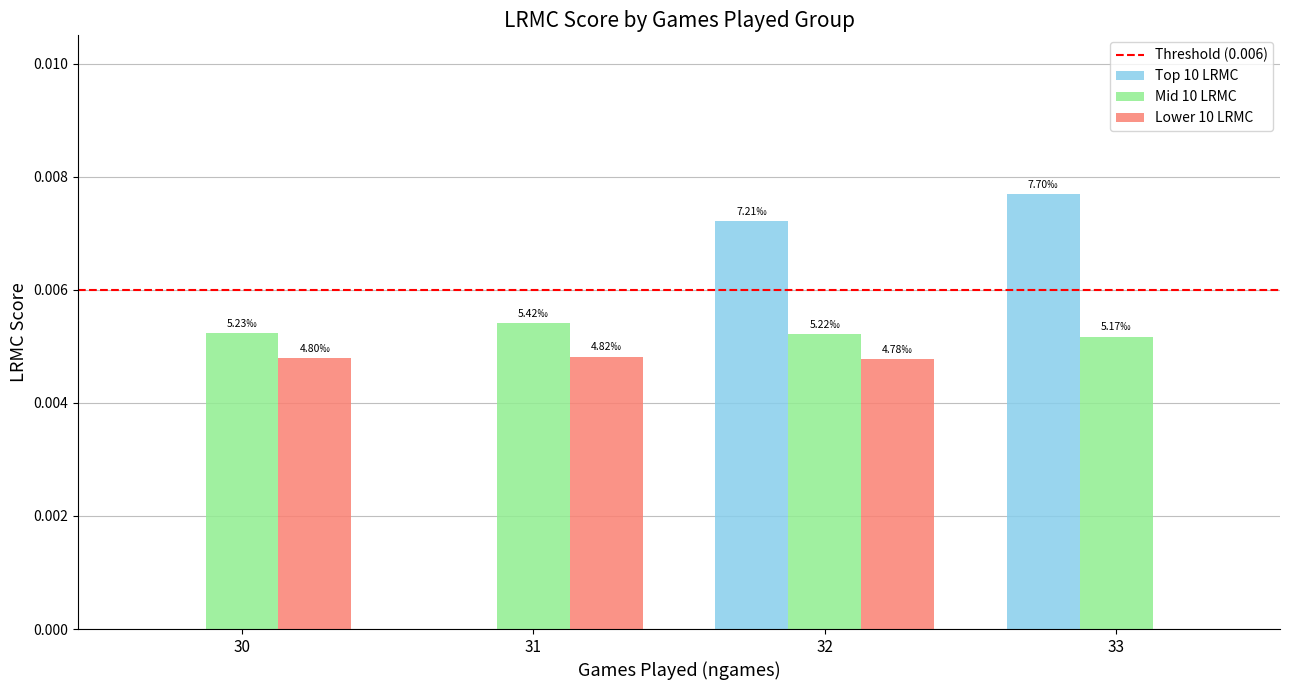

Which series changed the most between 31 and 33?

Top 10 LRMC